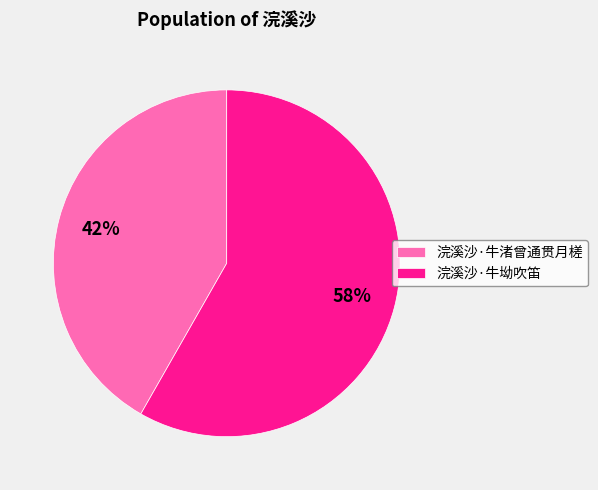

True or false: 浣溪沙·牛渚曾通贯月槎 accounts for 31% of the total.

False